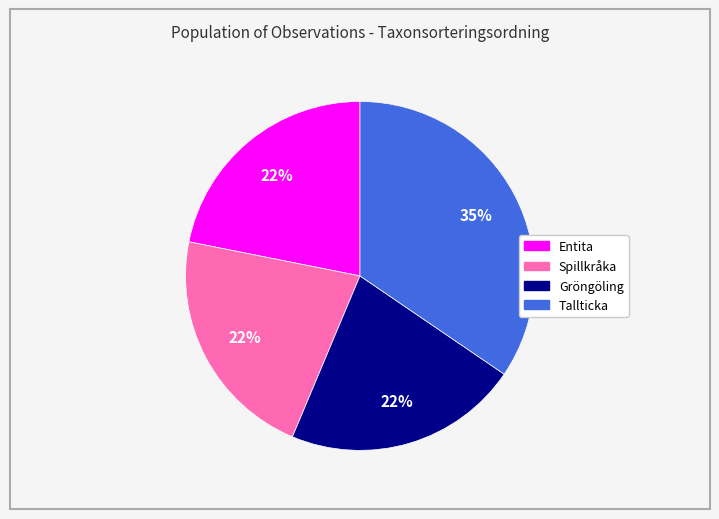

Between Entita and Tallticka, which is larger?

Tallticka